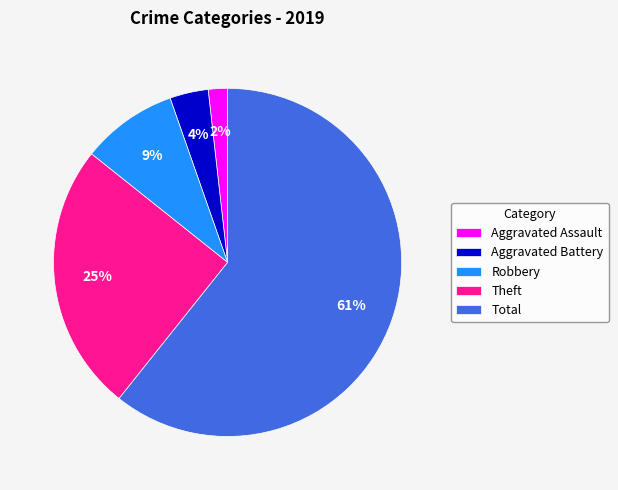

How many segments does this pie chart have?

5